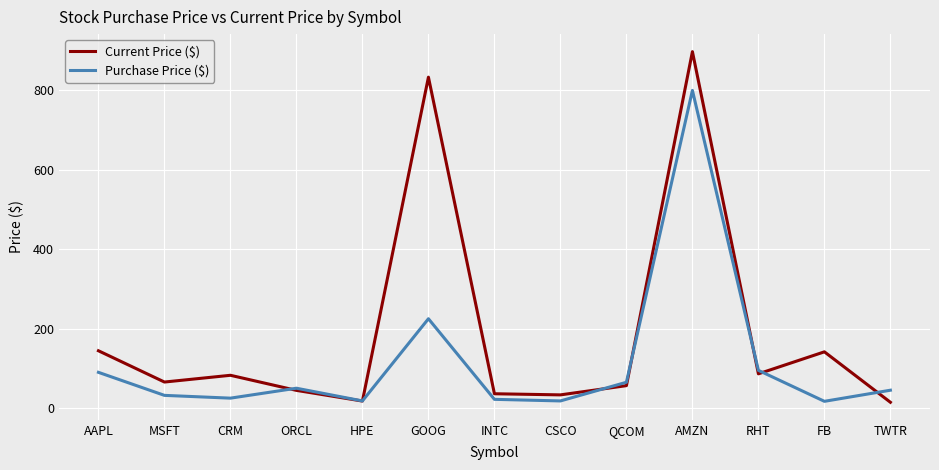

The value of Purchase Price ($) at AAPL is 90.0. True or false?

True